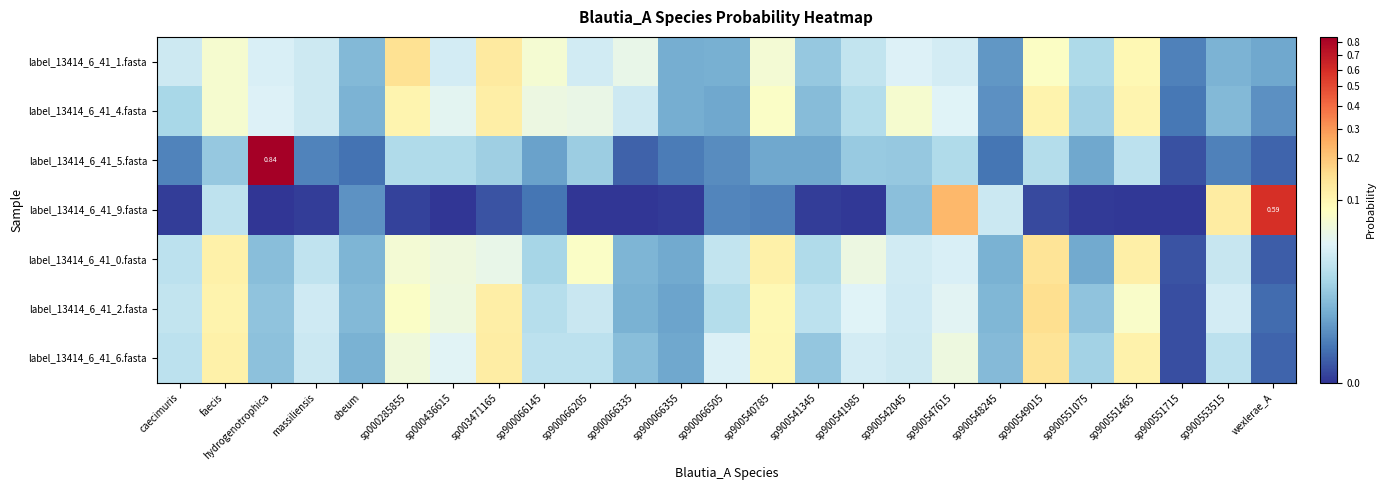

What is the greatest value displayed?

0.8